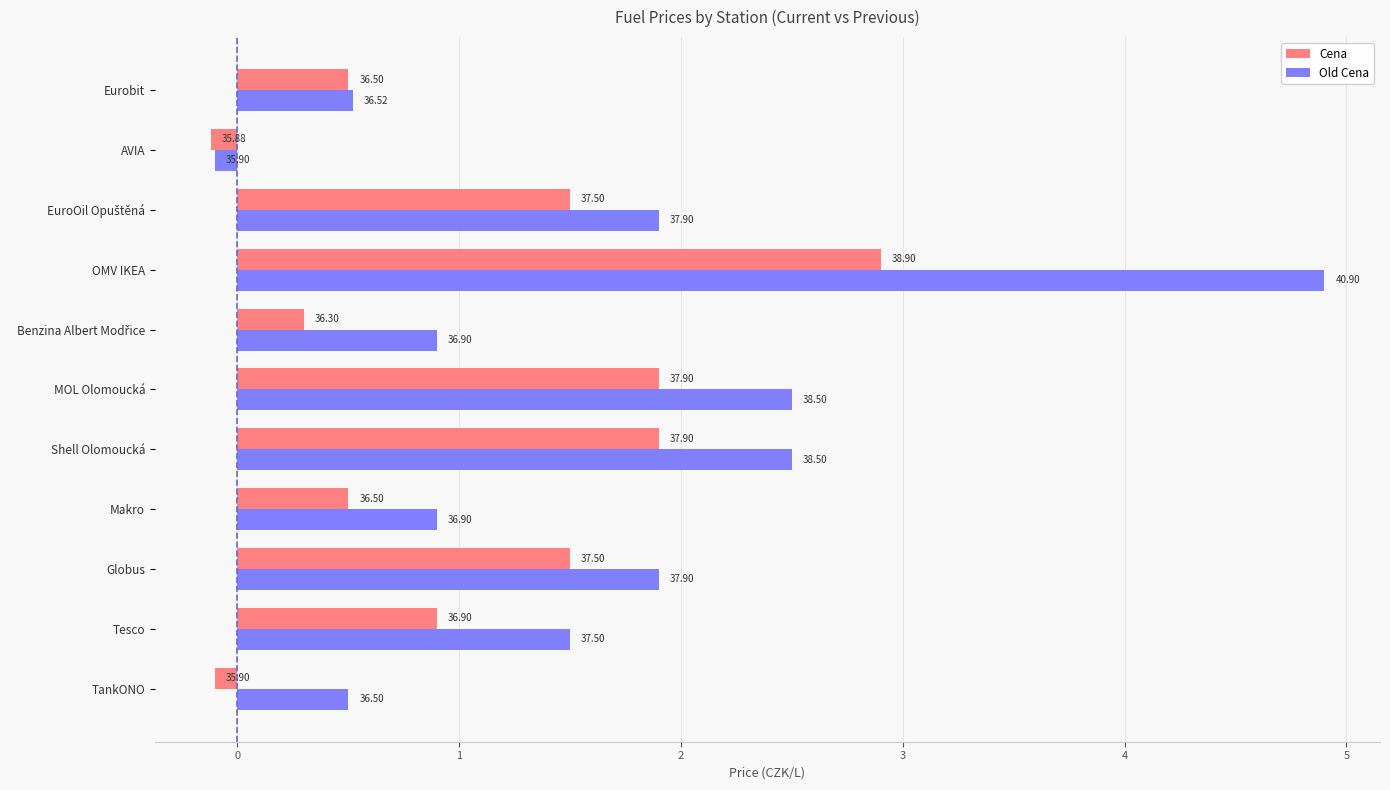

Rank the series by their average value, from highest to lowest.

Old Cena, Cena